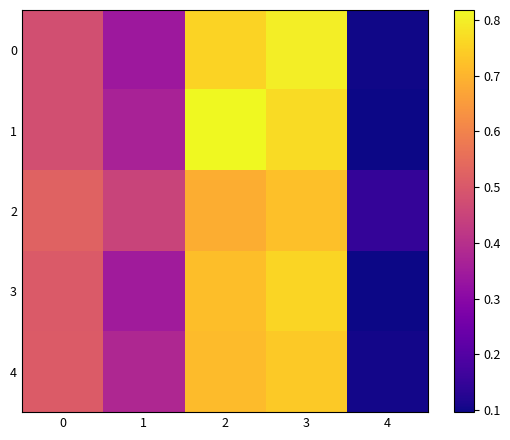

At which category does the chart reach its peak across all series?

2